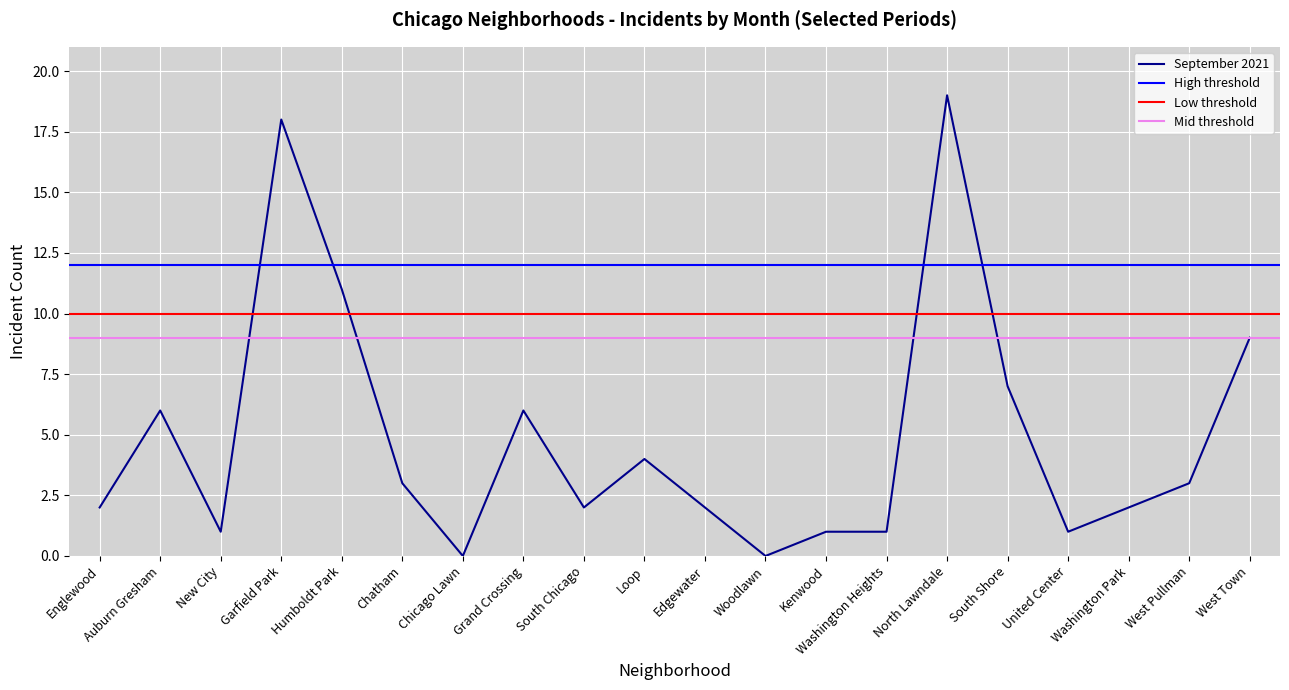

At which label does September 2021 reach its peak?

North Lawndale